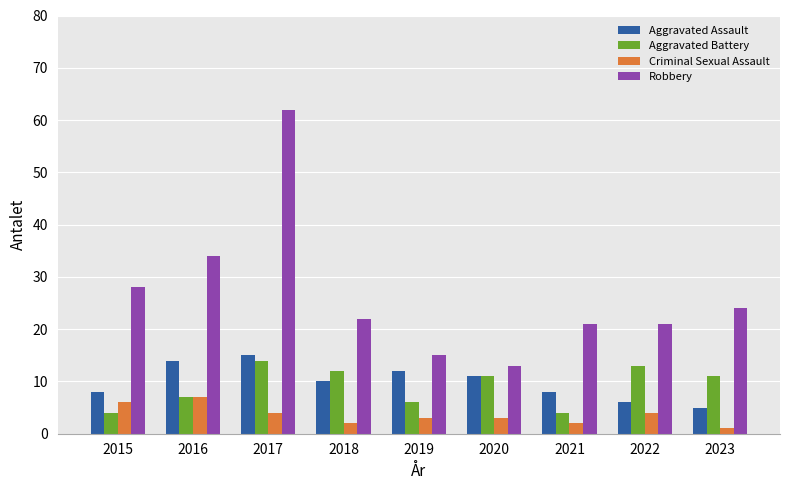

Reading right to left, extract all data points from this chart.

Aggravated Assault: 5	6	8	11	12	10	15	14	8
Aggravated Battery: 11	13	4	11	6	12	14	7	4
Criminal Sexual Assault: 1	4	2	3	3	2	4	7	6
Robbery: 24	21	21	13	15	22	62	34	28